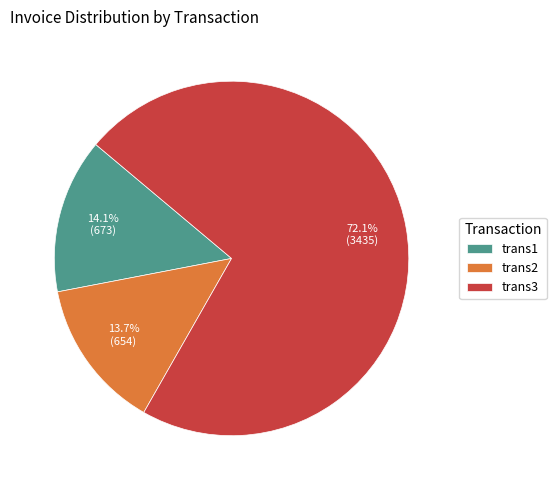

What is the largest slice in the pie chart?

trans3